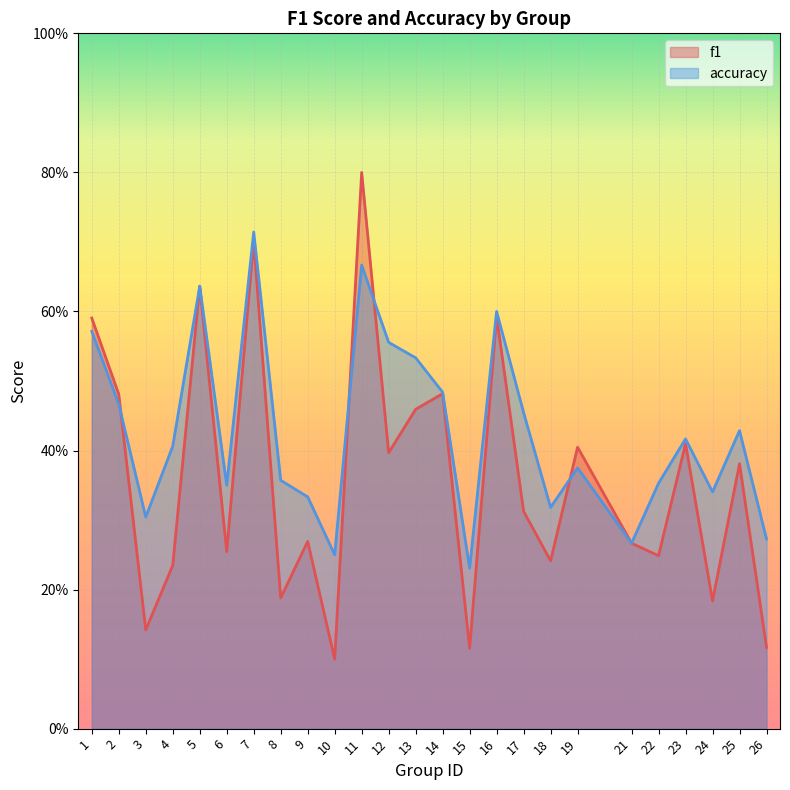

True or false: f1 has a value of 0.4 at 19.

True